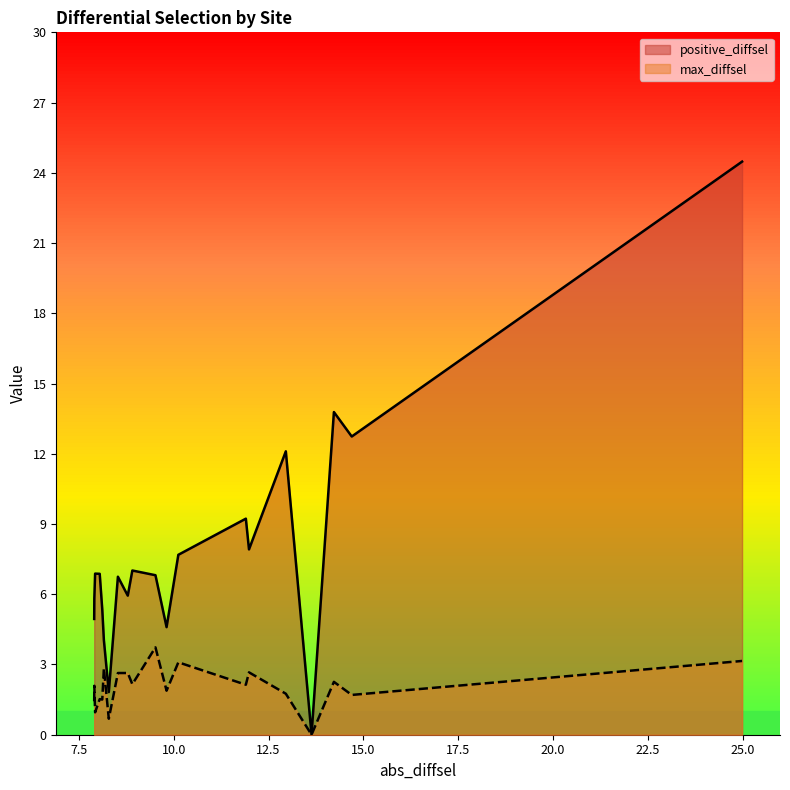

Which series has the widest spread of values?

positive_diffsel